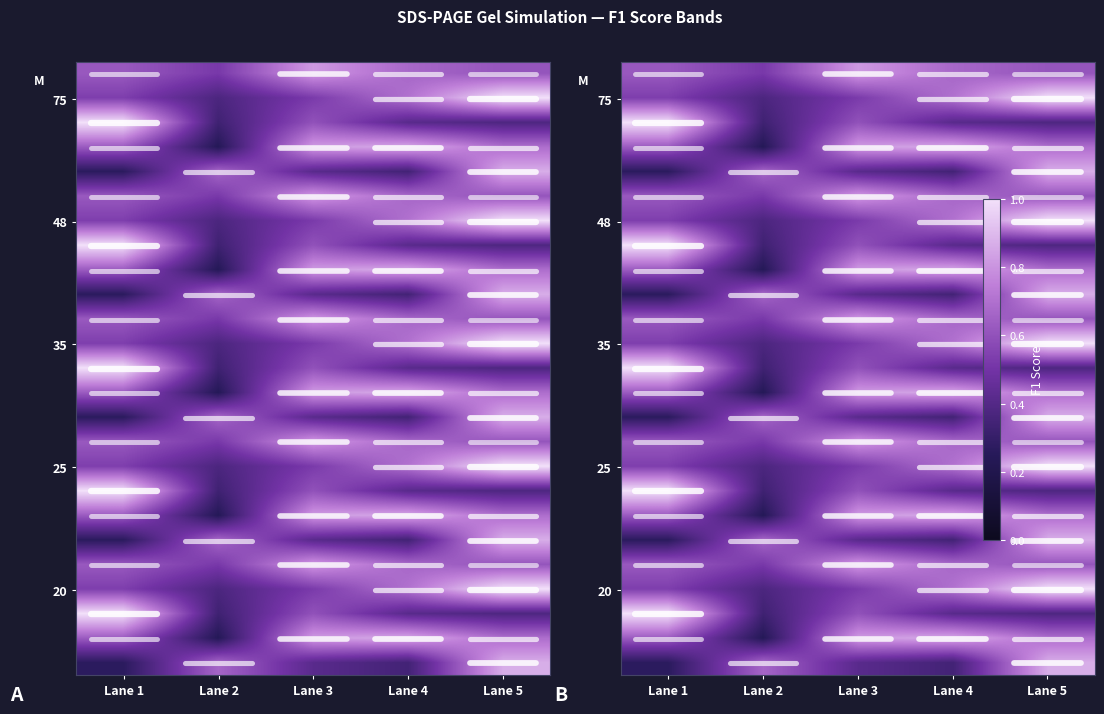

The 4 series shows 0.3 at Lane 1. True or false?

False